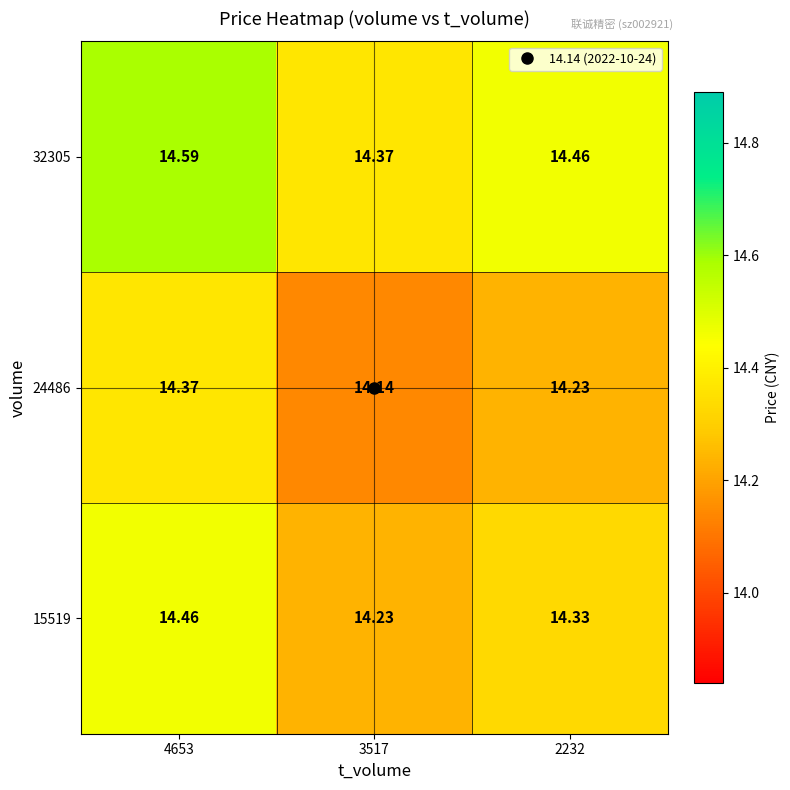

Count the number of data series in this chart.

3